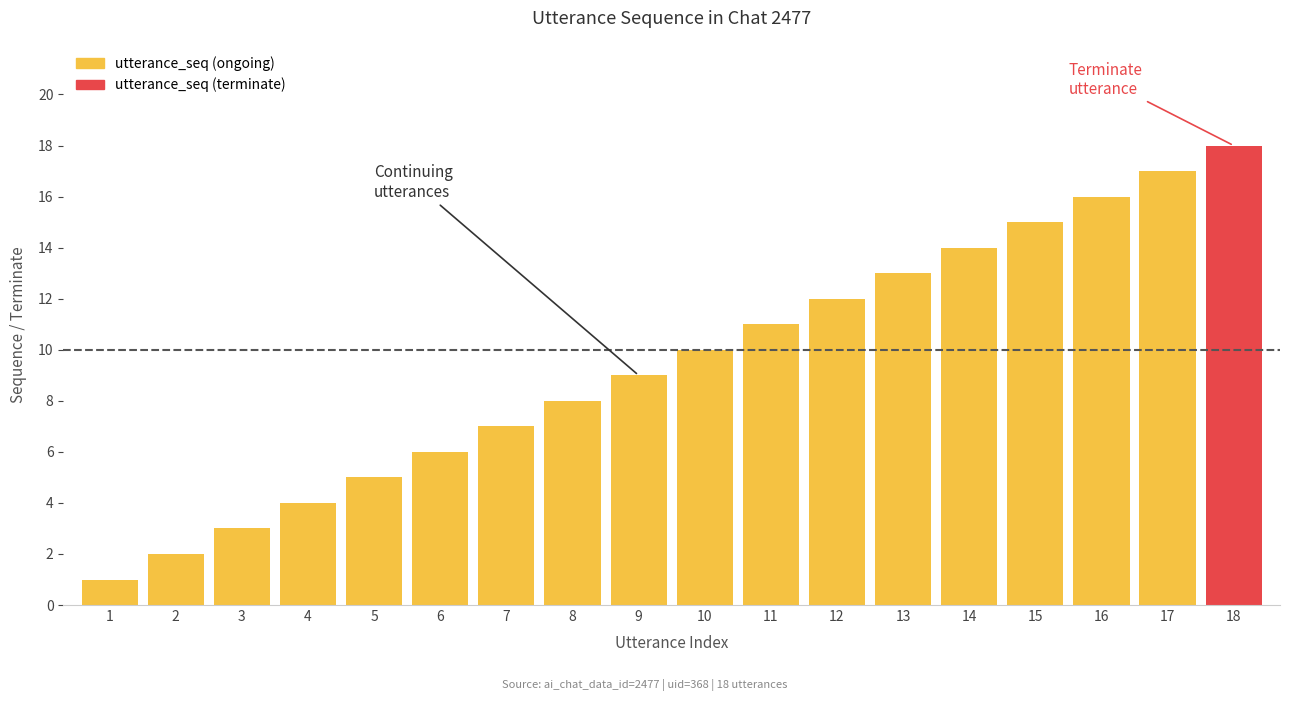

What is the difference between the values at 13 and 10?

3